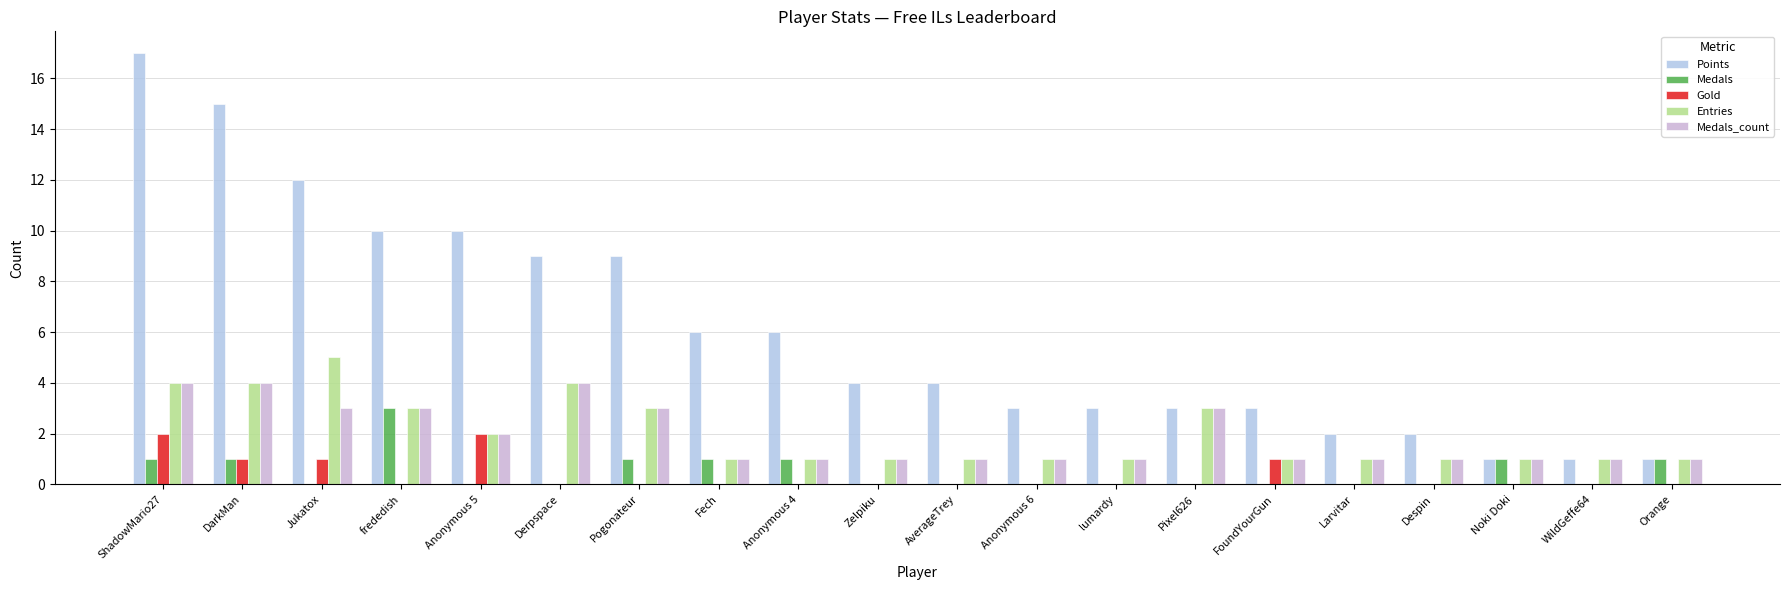

Between lumardy and FoundYourGun, which series saw the biggest shift?

Gold